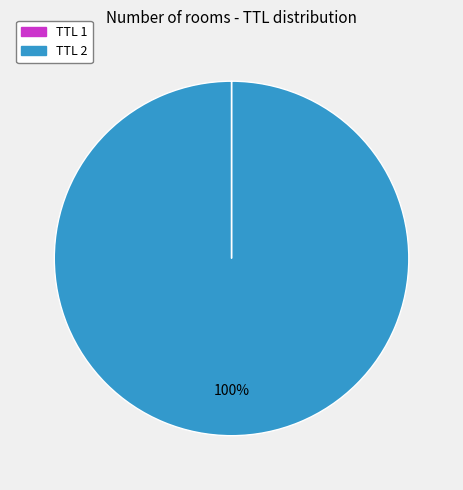

Does any single category account for the majority?

Yes